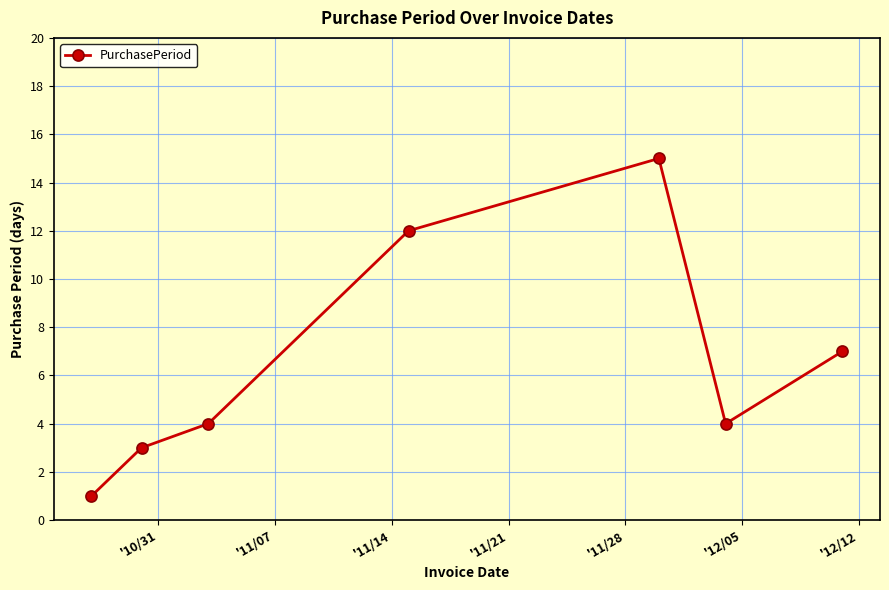

What is the sum of all values?

46